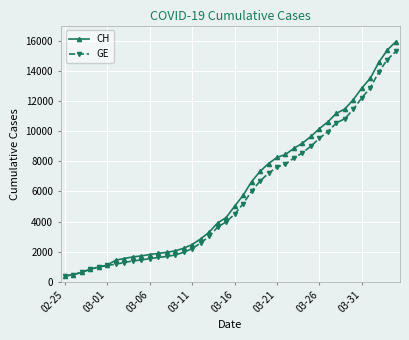

What is the minimum value for GE?

375